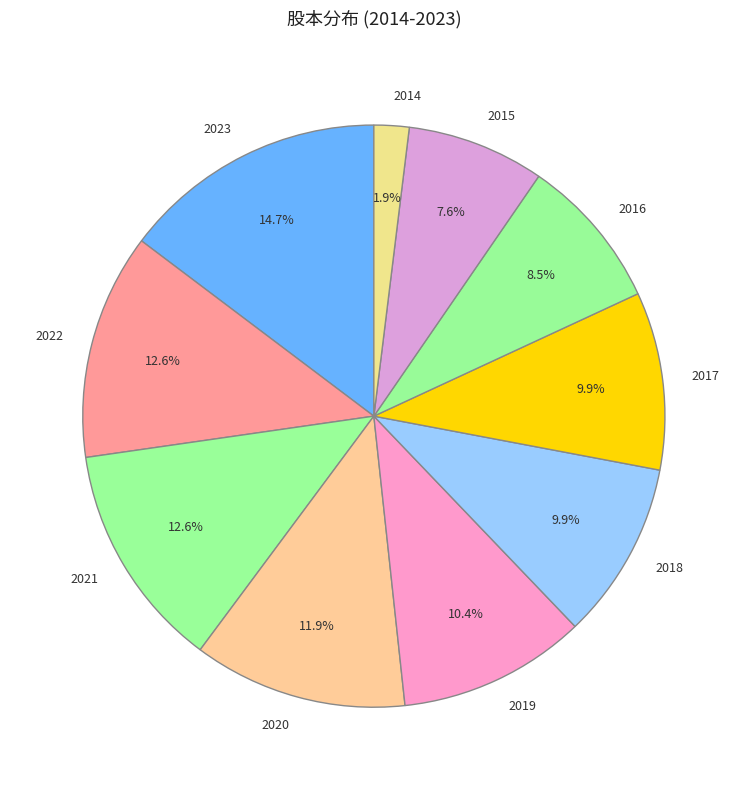

How many segments does this pie chart have?

10